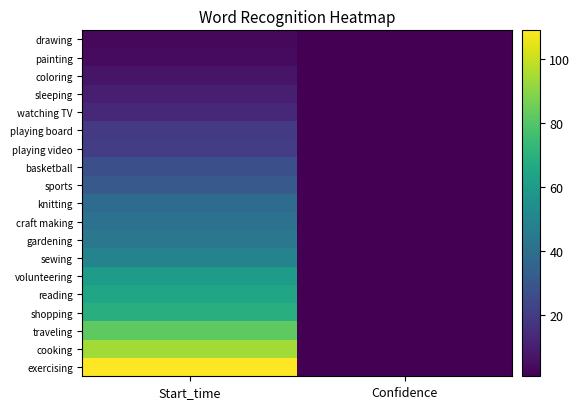

What is the total value across all series at Start_time?

783.9